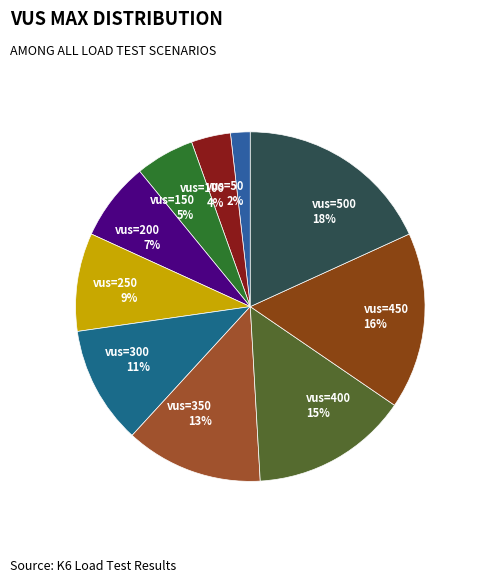

How many slices are in this pie chart?

10